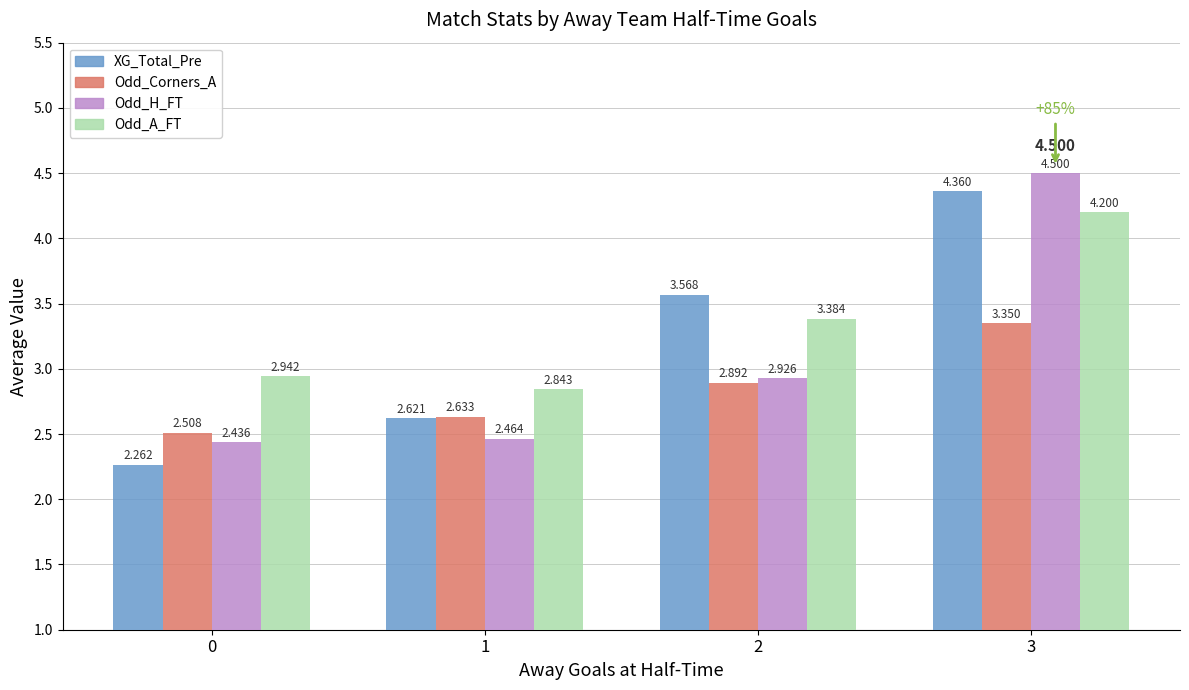

What is the difference between the second highest and second lowest values in the XG_Total_Pre series?

0.9